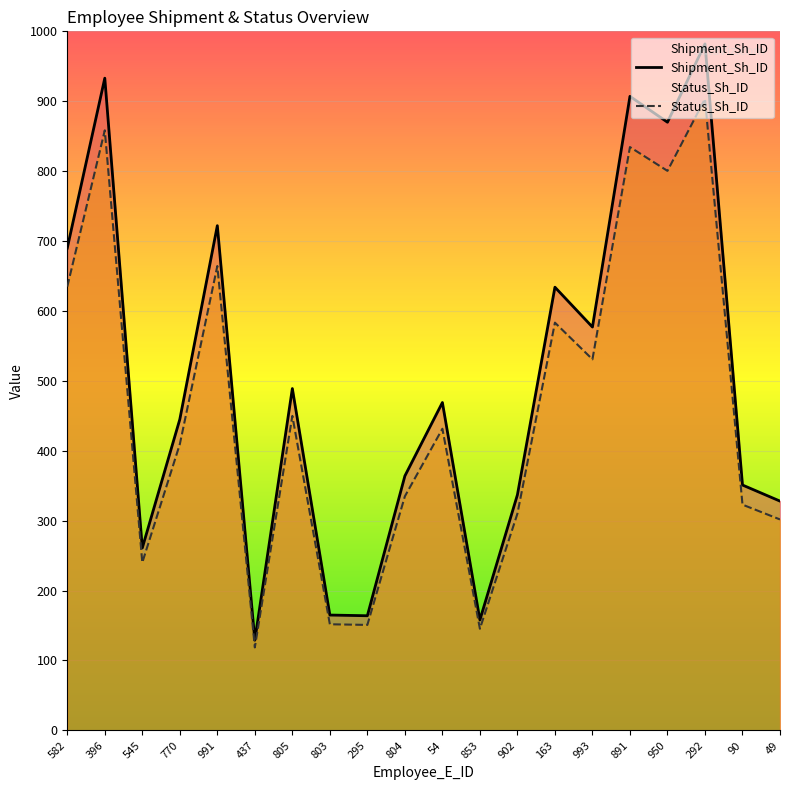

Reading left to right, transcribe all the data shown in this chart.

Shipment_Sh_ID: 690.0	933.0	261.0	445.0	722.0	129.0	489.0	165.0	164.0	364.0	469.0	158.0	337.0	634.0	577.0	907.0	870.0	982.0	351.0	328.0
Status_Sh_ID: 634.8	858.4	240.1	409.4	664.2	118.7	449.9	151.8	150.9	334.9	431.5	145.4	310.0	583.3	530.8	834.4	800.4	903.4	322.9	301.8